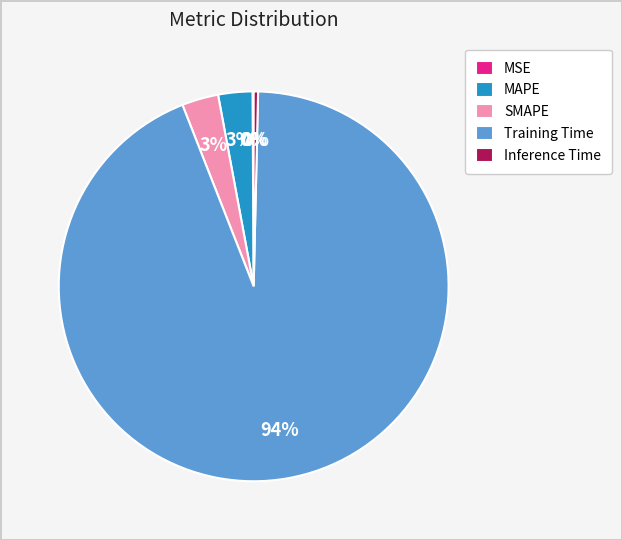

Which has a higher value, Inference Time or MAPE?

MAPE